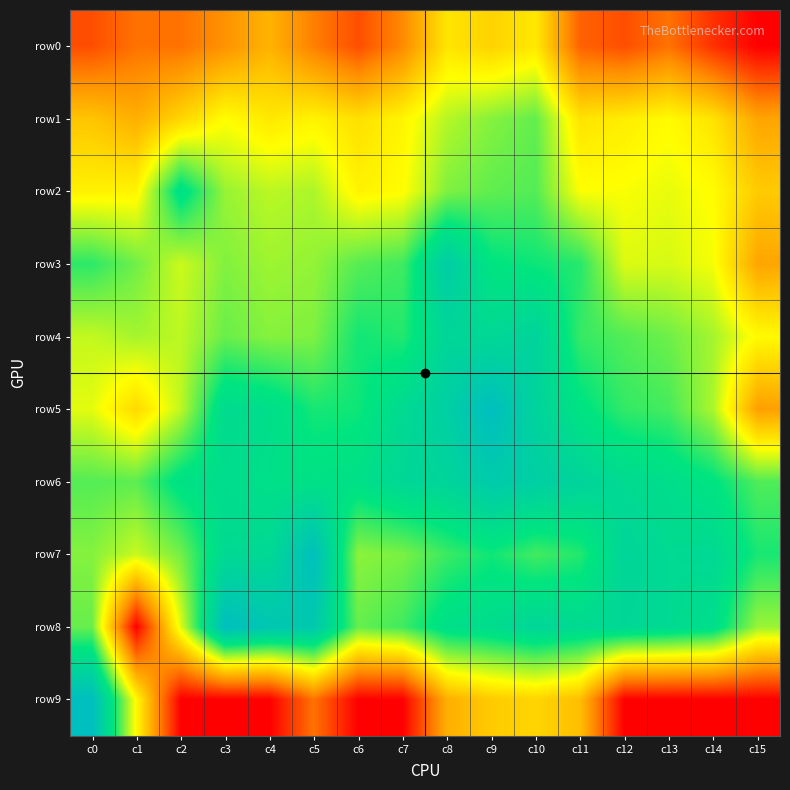

What is the total value across all series at c1?

34.3